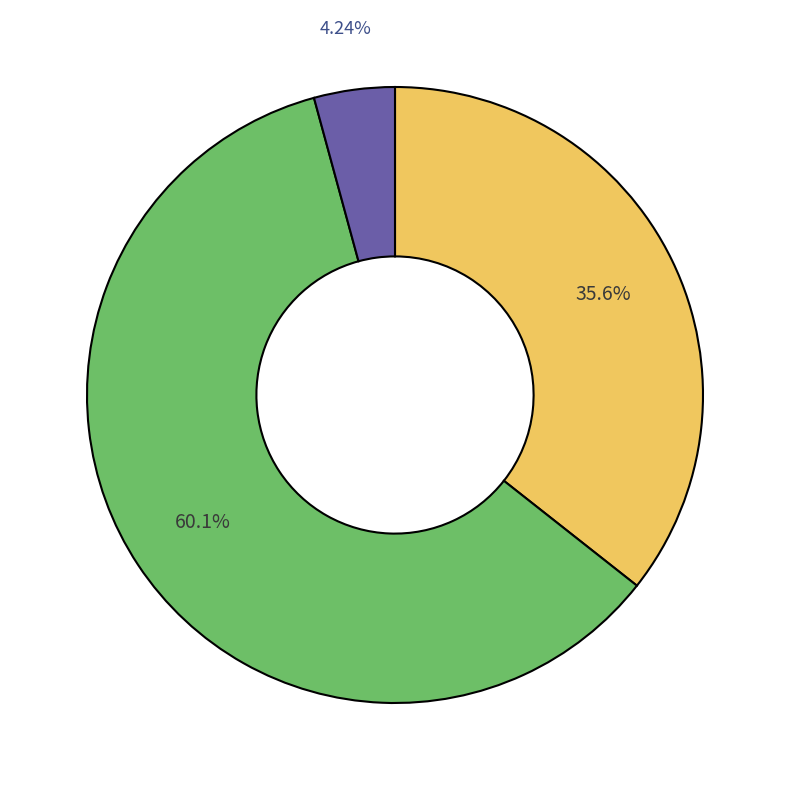

Is there a majority slice in this chart?

Yes